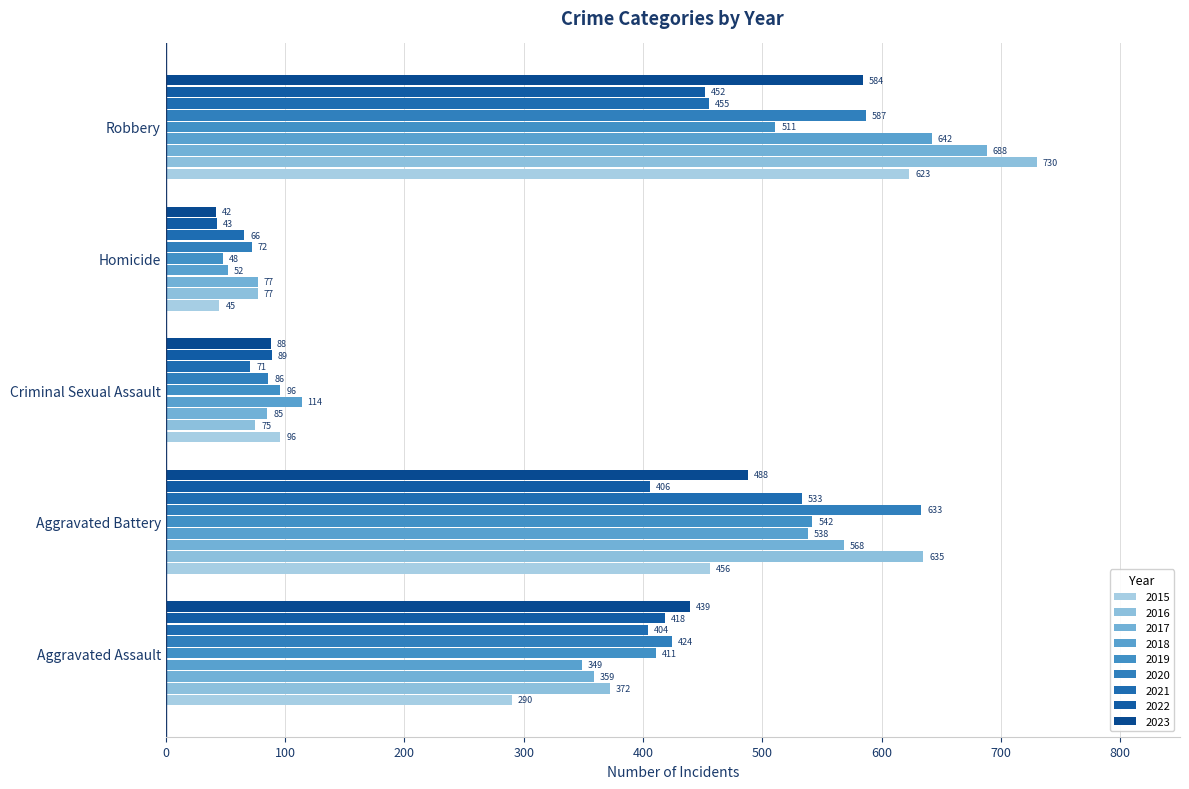

What is the value of the Robbery bar at the 7th from the left?

455